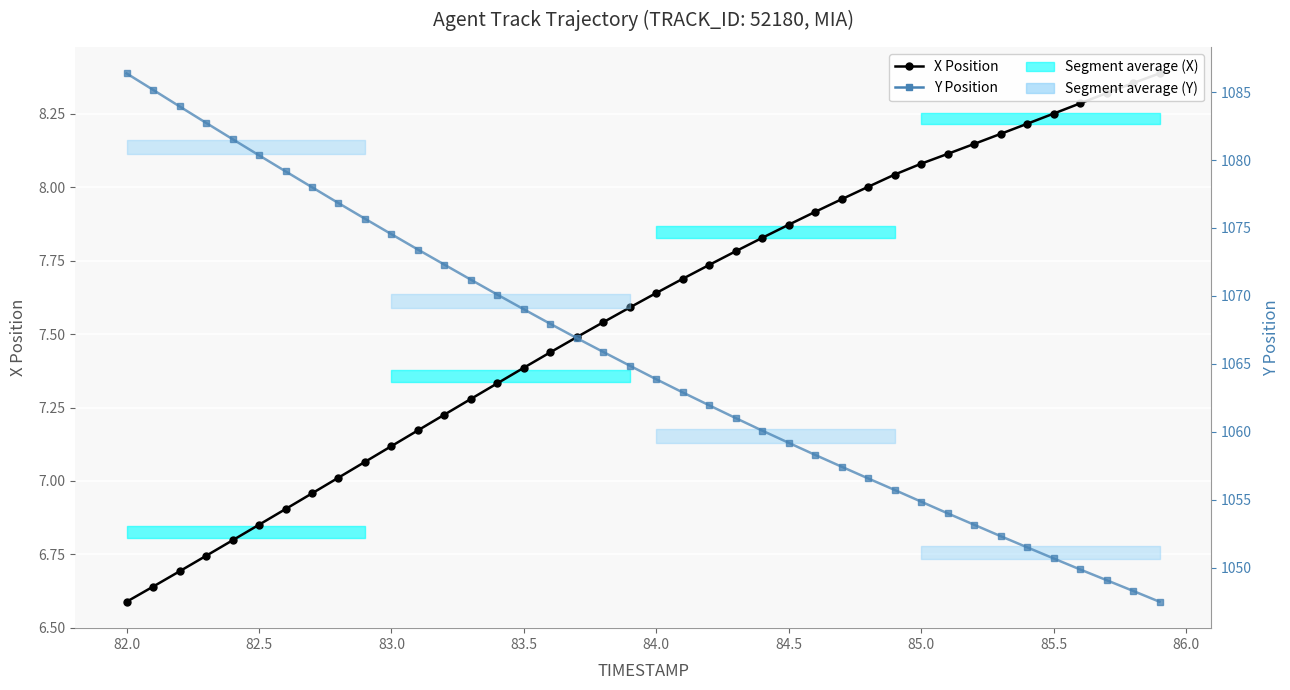

The Y Position series shows 1452.9 at 36. True or false?

False